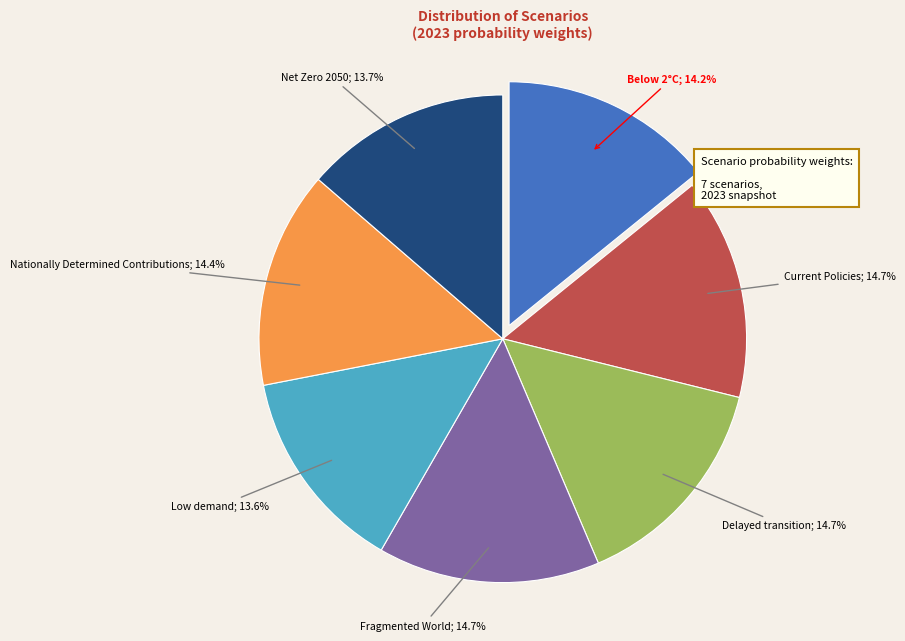

Between Net Zero 2050; 13.7% and Current Policies; 14.7%, which is larger?

Current Policies; 14.7%